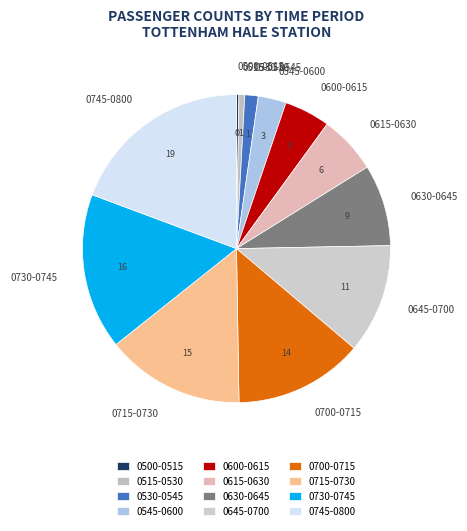

Is it true that 0515-0530 is 11% of the pie?

False